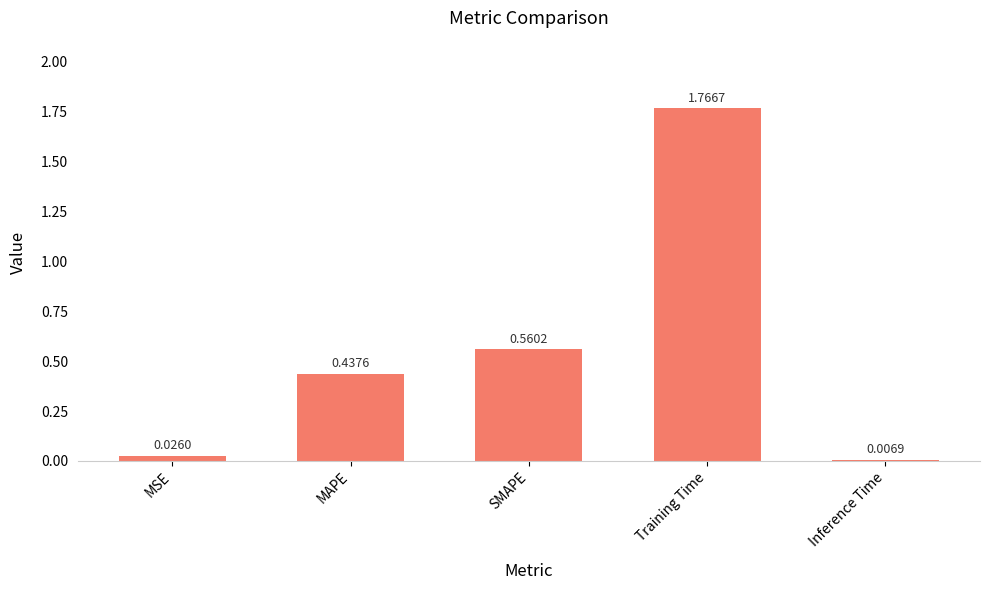

Are the bars horizontal?

No